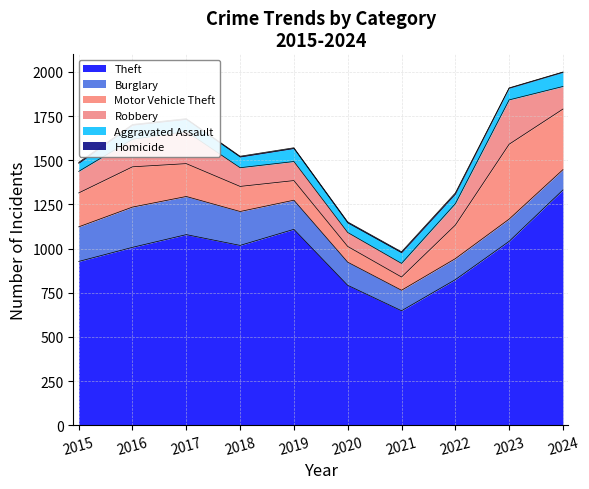

Reading left to right, extract all data points from this chart.

Theft: 2015=927	2016=1007	2017=1079	2018=1018	2019=1109	2020=792	2021=648	2022=824	2023=1041	2024=1332
Burglary: 2015=196	2016=228	2017=216	2018=192	2019=165	2020=131	2021=116	2022=119	2023=126	2024=115
Motor Vehicle Theft: 2015=192	2016=228	2017=186	2018=142	2019=111	2020=89	2021=75	2022=190	2023=424	2024=343
Robbery: 2015=122	2016=156	2017=182	2018=106	2019=108	2020=79	2021=77	2022=121	2023=251	2024=128
Aggravated Assault: 2015=46	2016=80	2017=69	2018=61	2019=74	2020=55	2021=61	2022=55	2023=66	2024=80
Homicide: 2015=5	2016=4	2017=4	2018=4	2019=4	2020=5	2021=5	2022=6	2023=2	2024=2